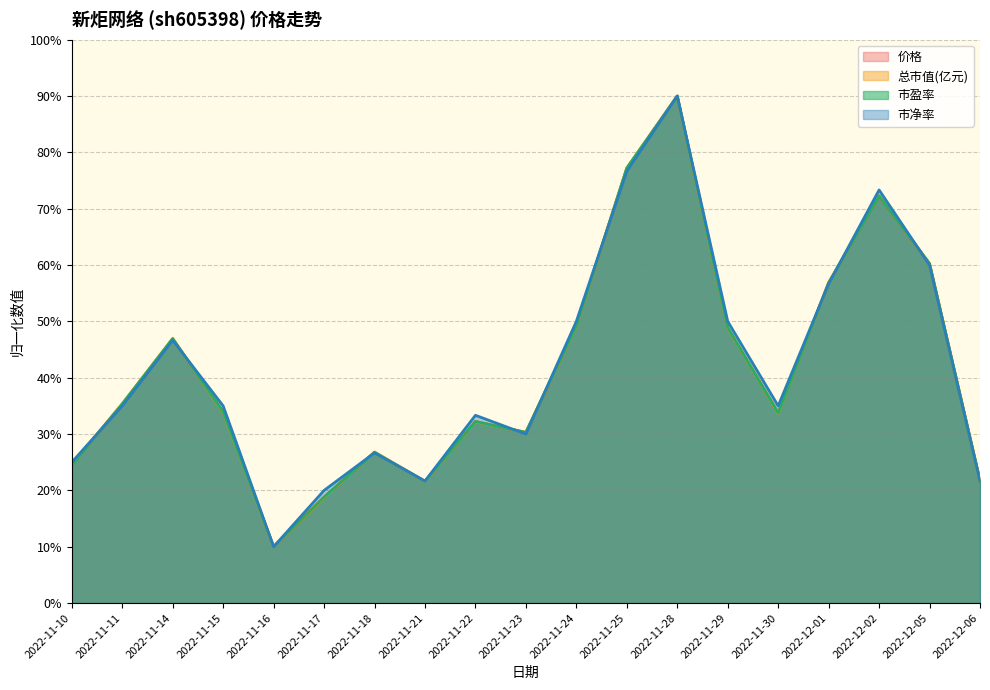

At which label does 市净率 first exceed 34?

2022-11-11